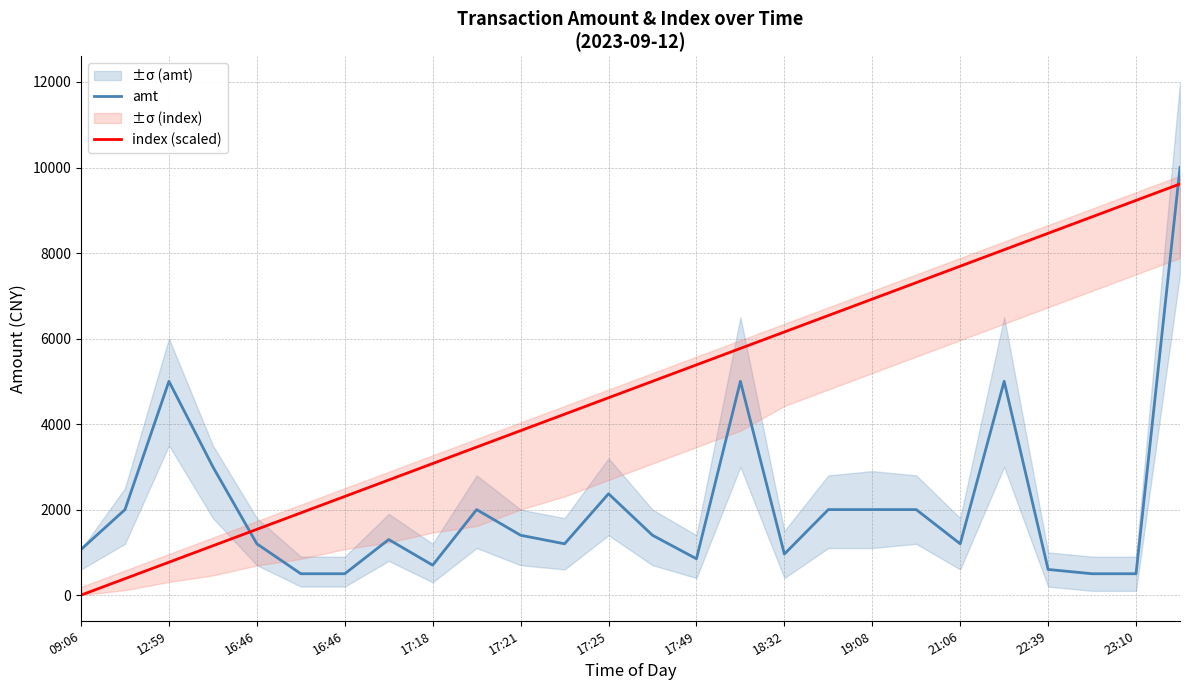

What is the difference between the maximum and second lowest values in the amt series?

9500.0